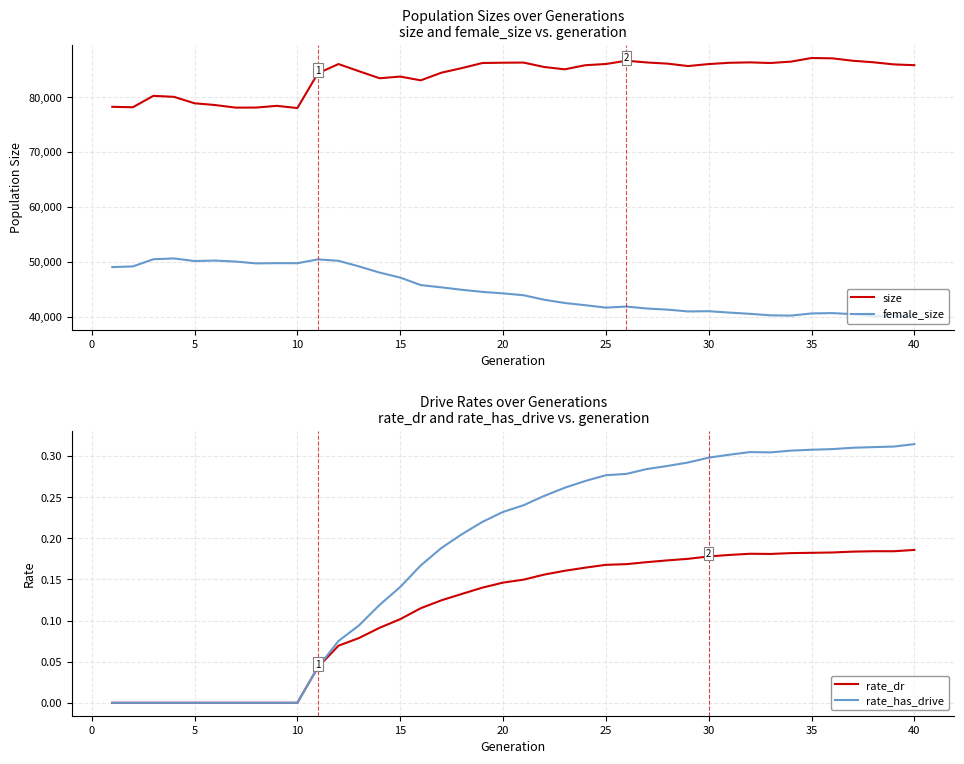

What is the minimum value for female_size?

40010